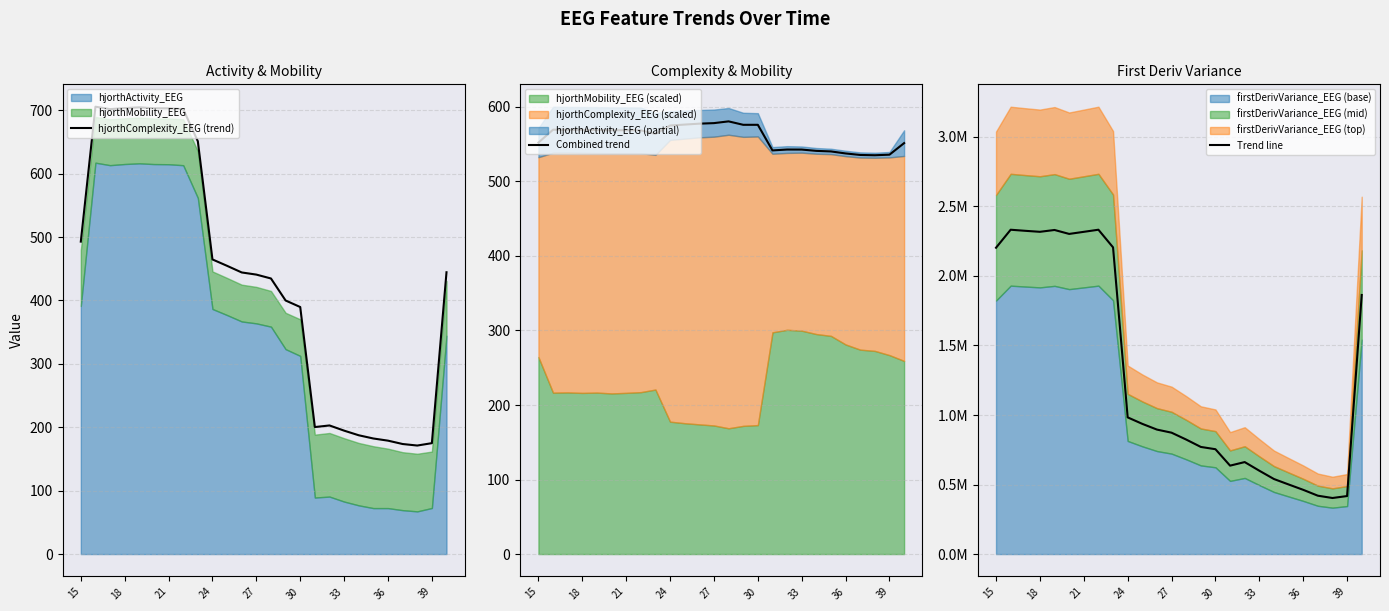

Does the chart display data point markers on the line(s)?

No